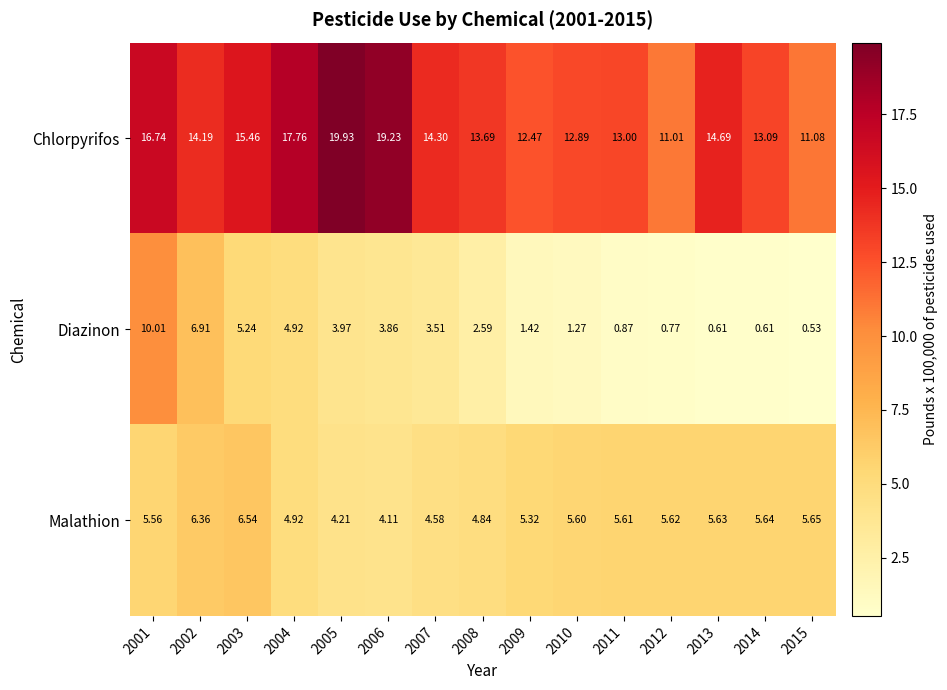

What is the greatest value displayed?

19.9